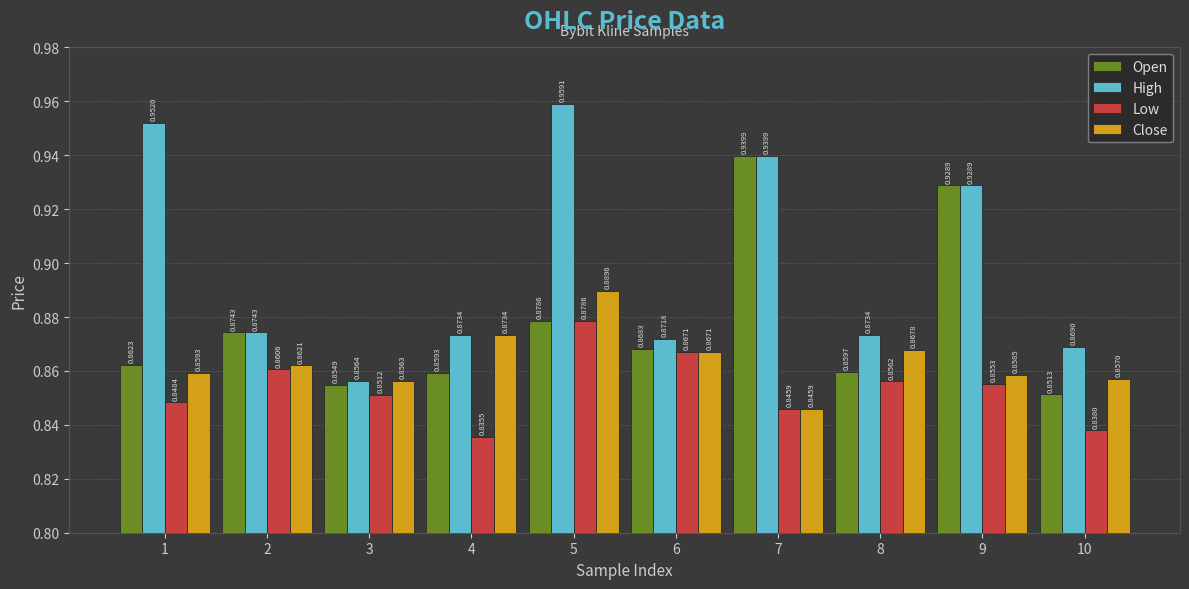

Which series has the largest range (max minus min)?

High